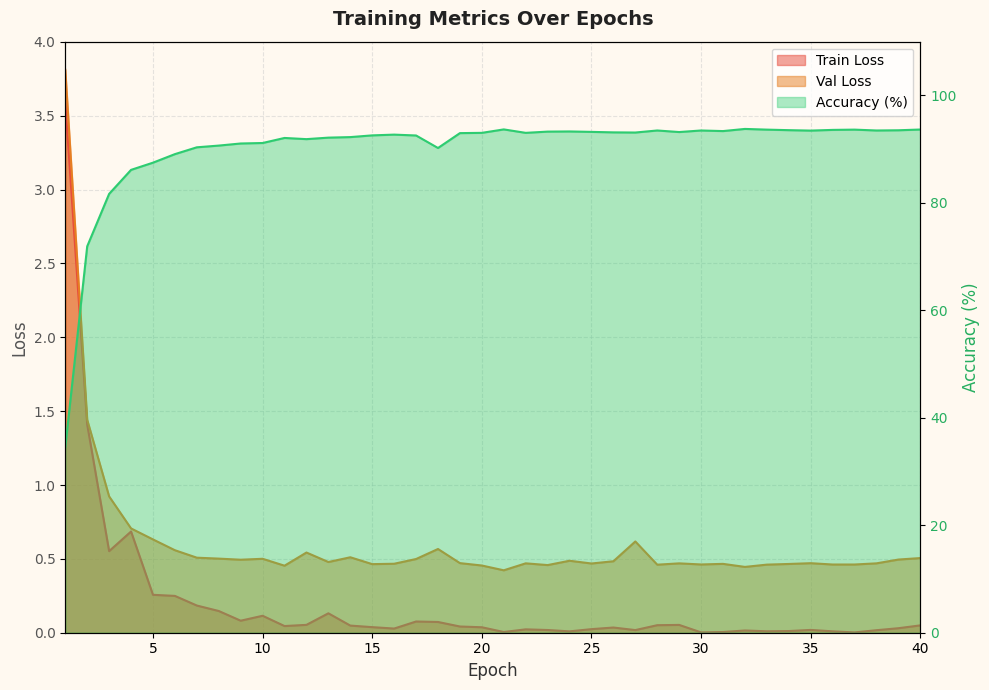

What is the value of the Accuracy (in %) point at the 36th from the left?

93.6